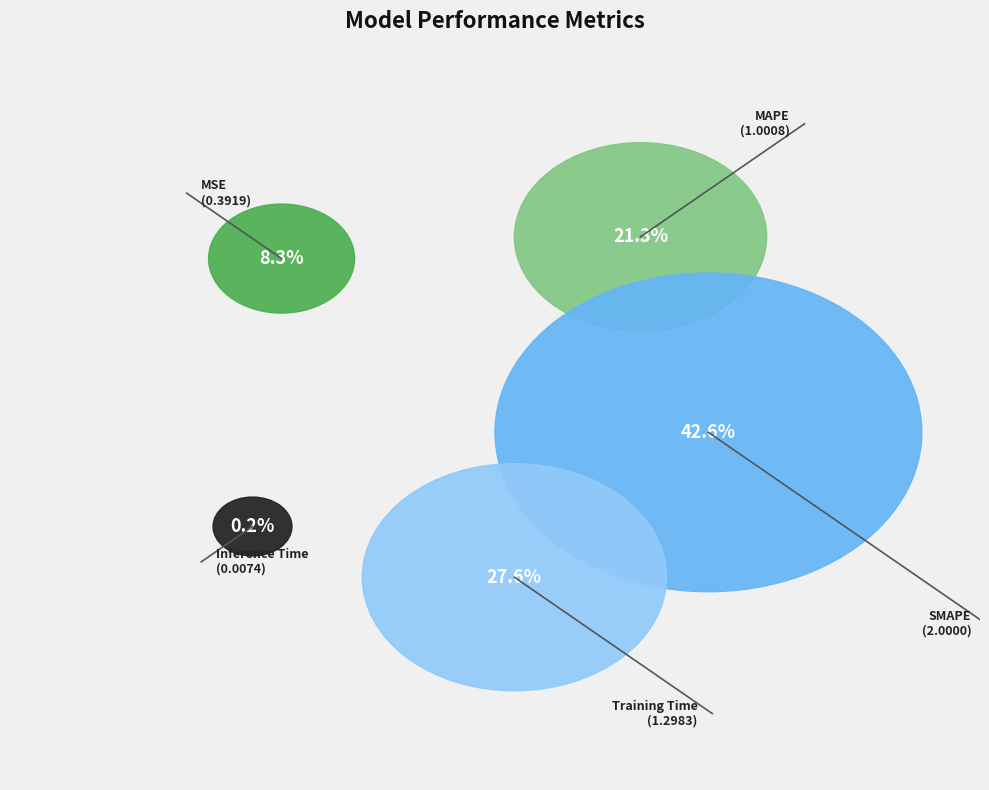

To the nearest percent, what is the difference between the largest and smallest slice percentages?

42%